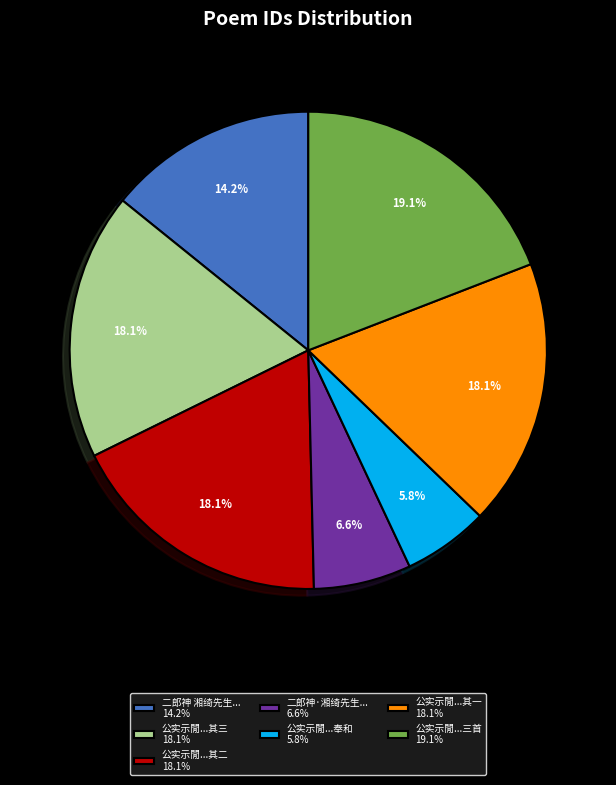

Do 公实示閒...奉和 5.8% and 公实示閒...其三 18.1% together represent more than half of the pie?

No